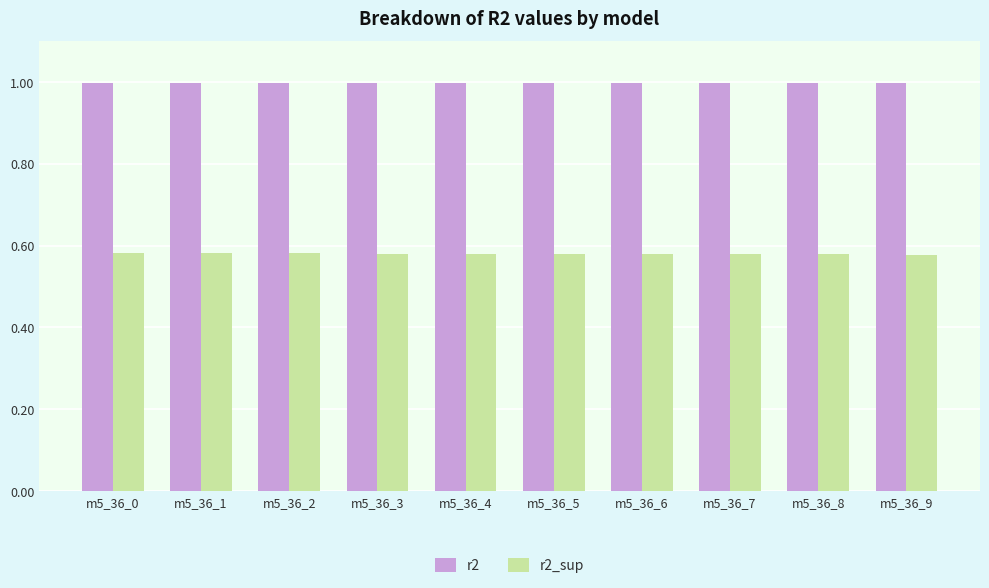

What is the maximum value for r2?

1.0